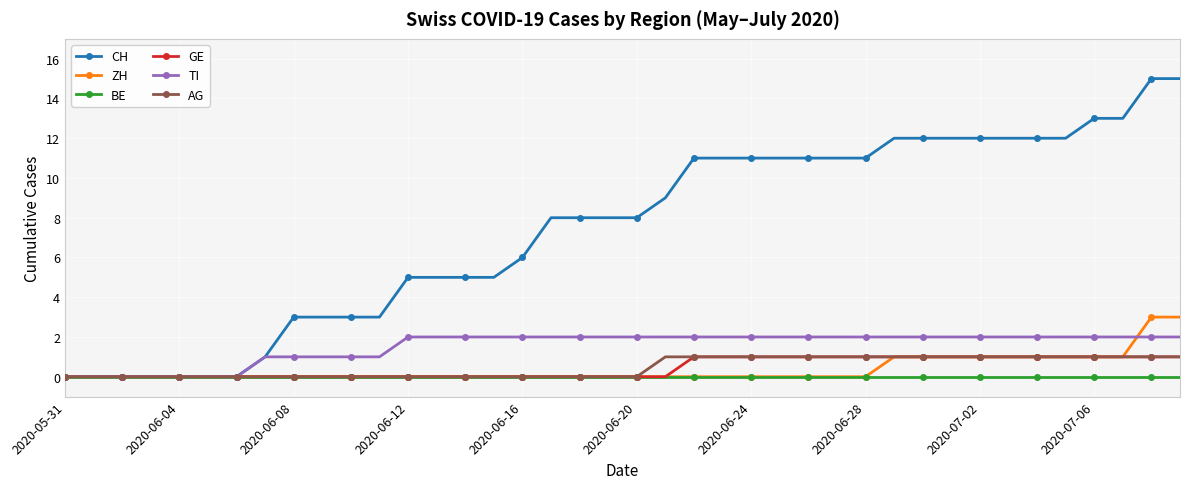

Which series has the largest total across all categories?

CH